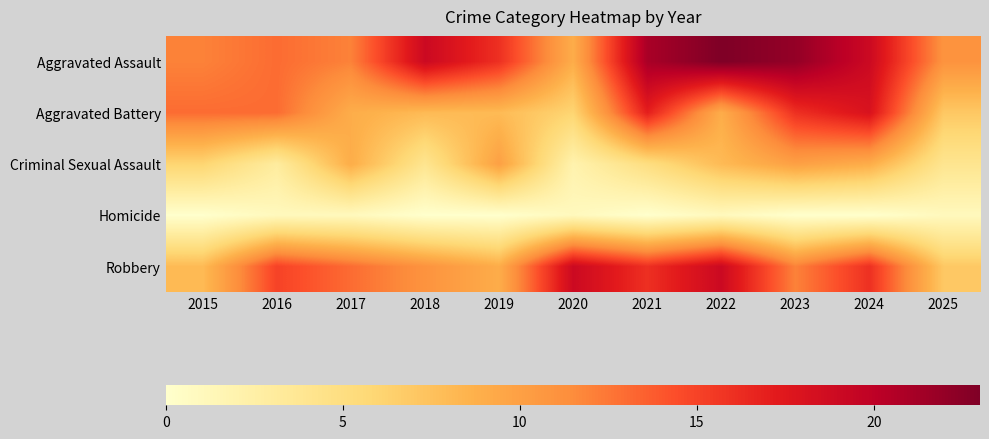

How many categories are shown in the chart?

11